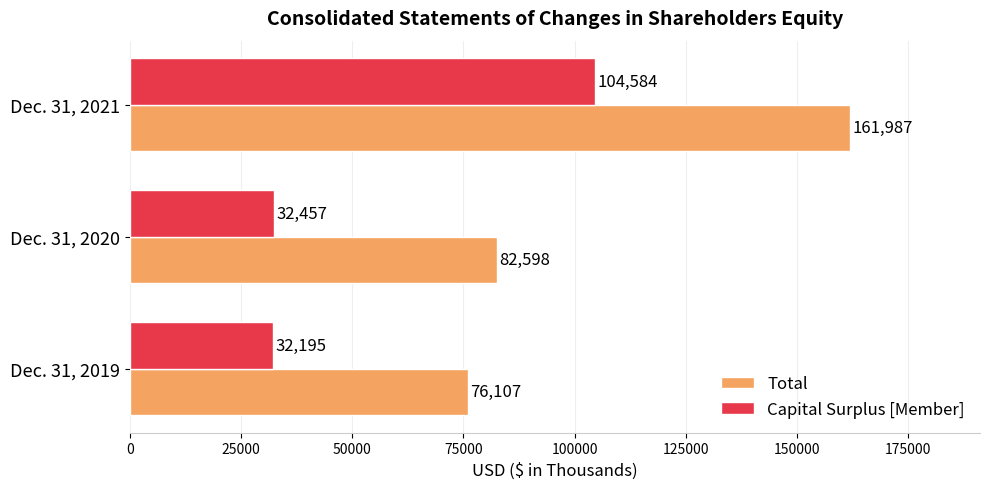

List the series in order of their overall mean, lowest first.

Capital Surplus [Member], Total